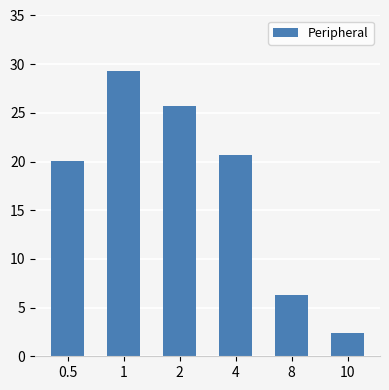

How many categories are shown in the chart?

6